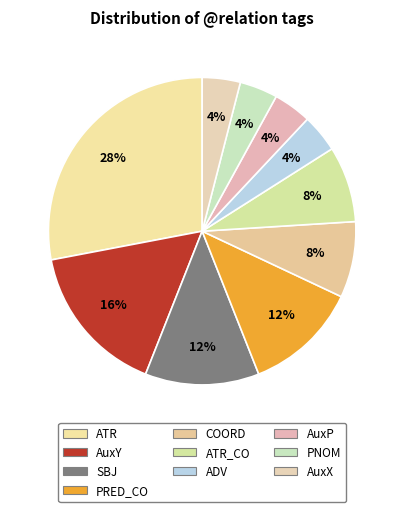

Which slice is the largest?

ATR